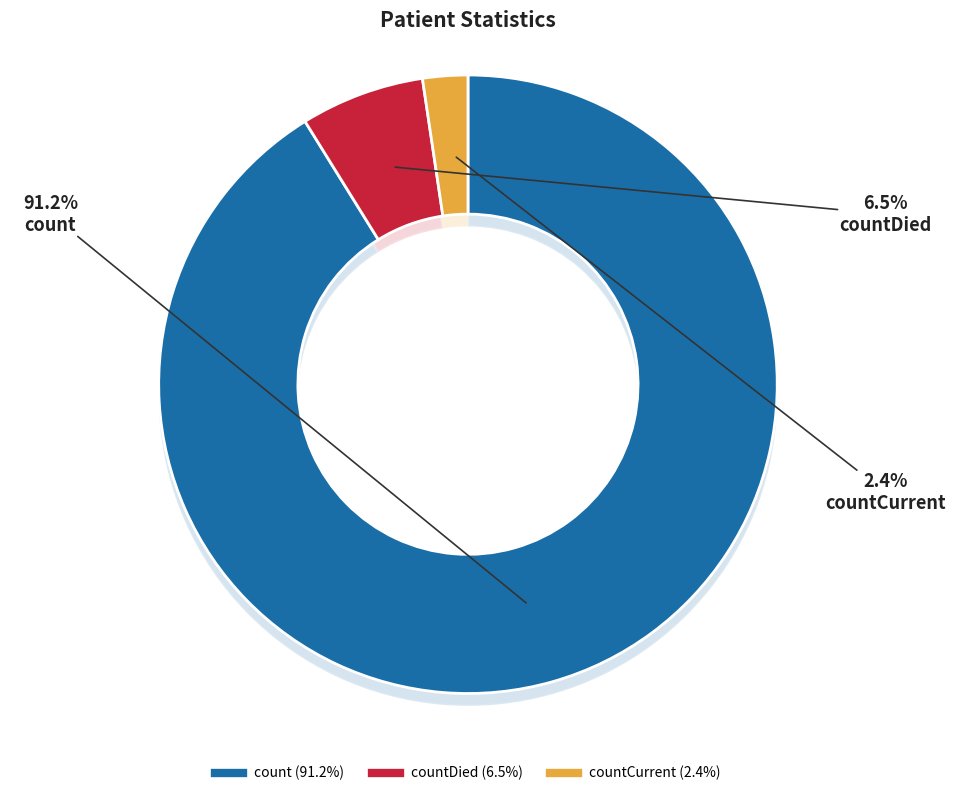

To the nearest percent, what is the combined percentage of countCurrent and count?

94%